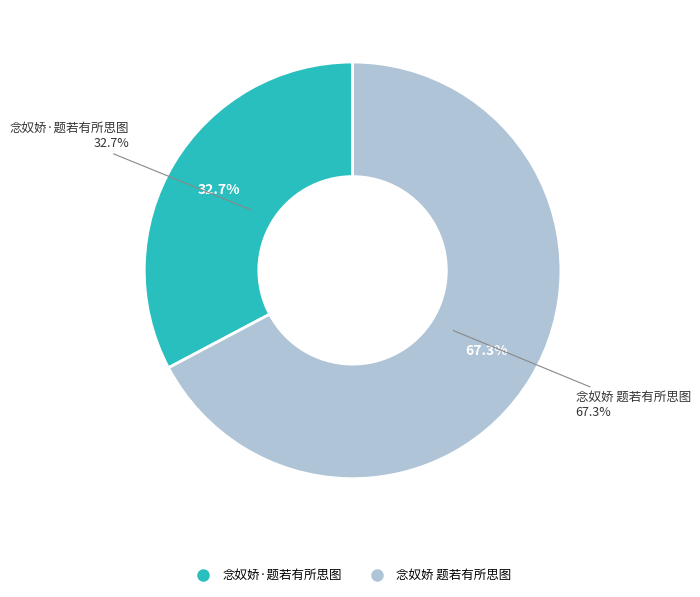

Which has a higher value, 念奴娇·题若有所思图 or 念奴娇 题若有所思图?

念奴娇 题若有所思图